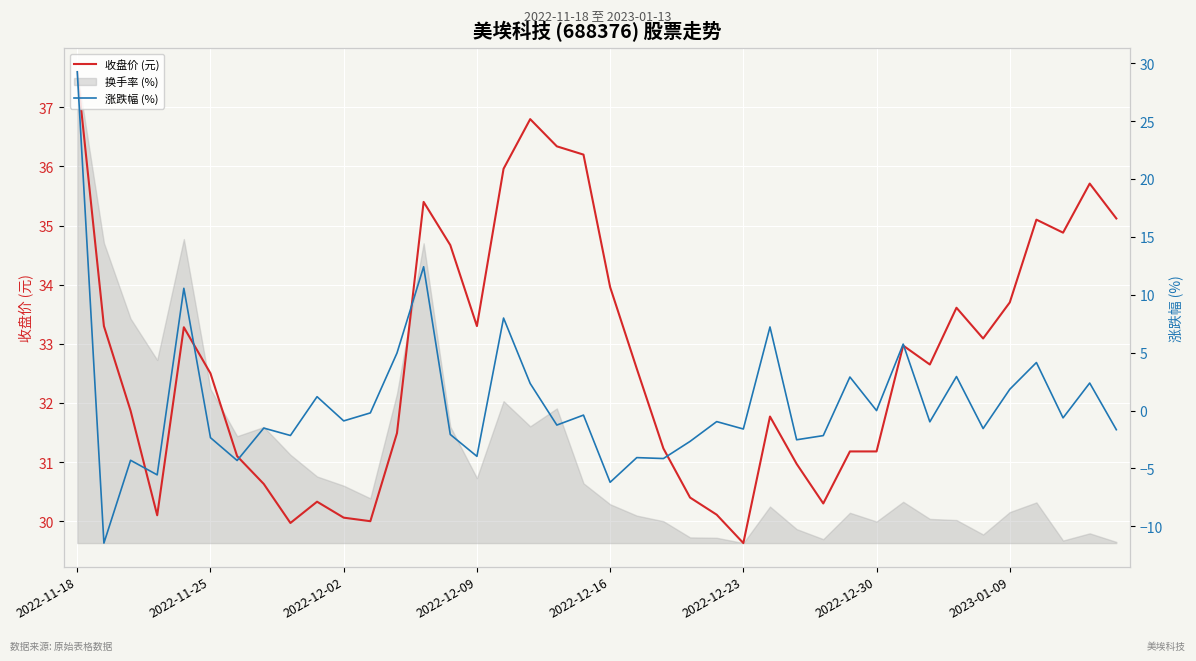

At which label does 收盘价 (元) first exceed 32?

2022-11-18